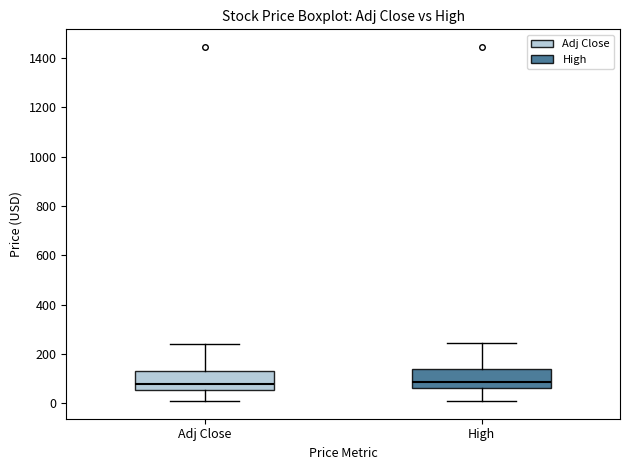

Reading left to right, read every box against the y-axis: the position of its median line, the range the box covers, and the ends of its whiskers. The values are not printed on the chart, so give them approximately, as read against the axis.

Adj Close: median 80, box 60 to 140, whiskers 0 to 240
High: median 80, box 60 to 140, whiskers 20 to 240